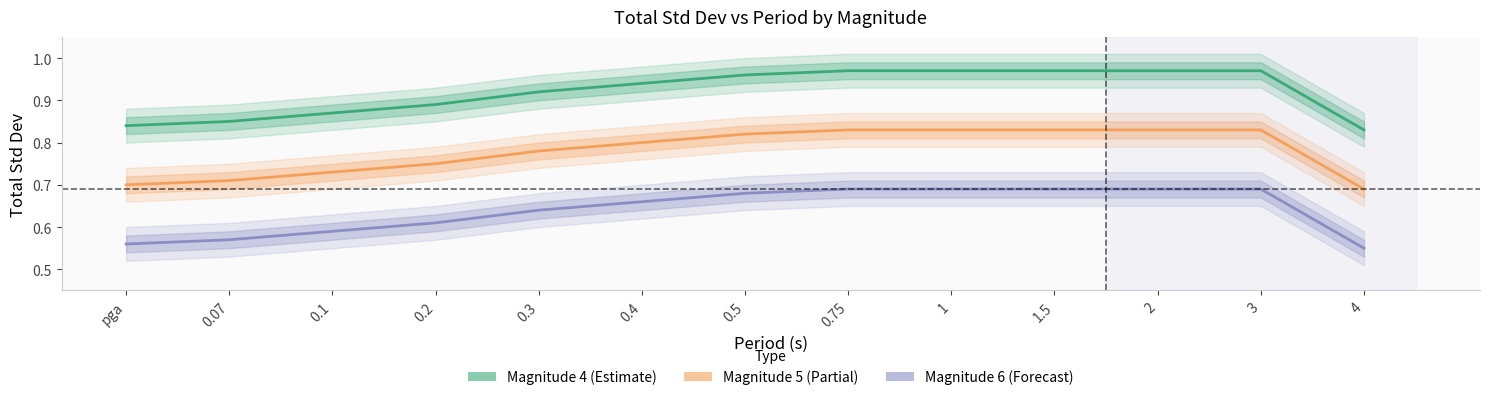

What is the minimum value shown in the chart?

0.6